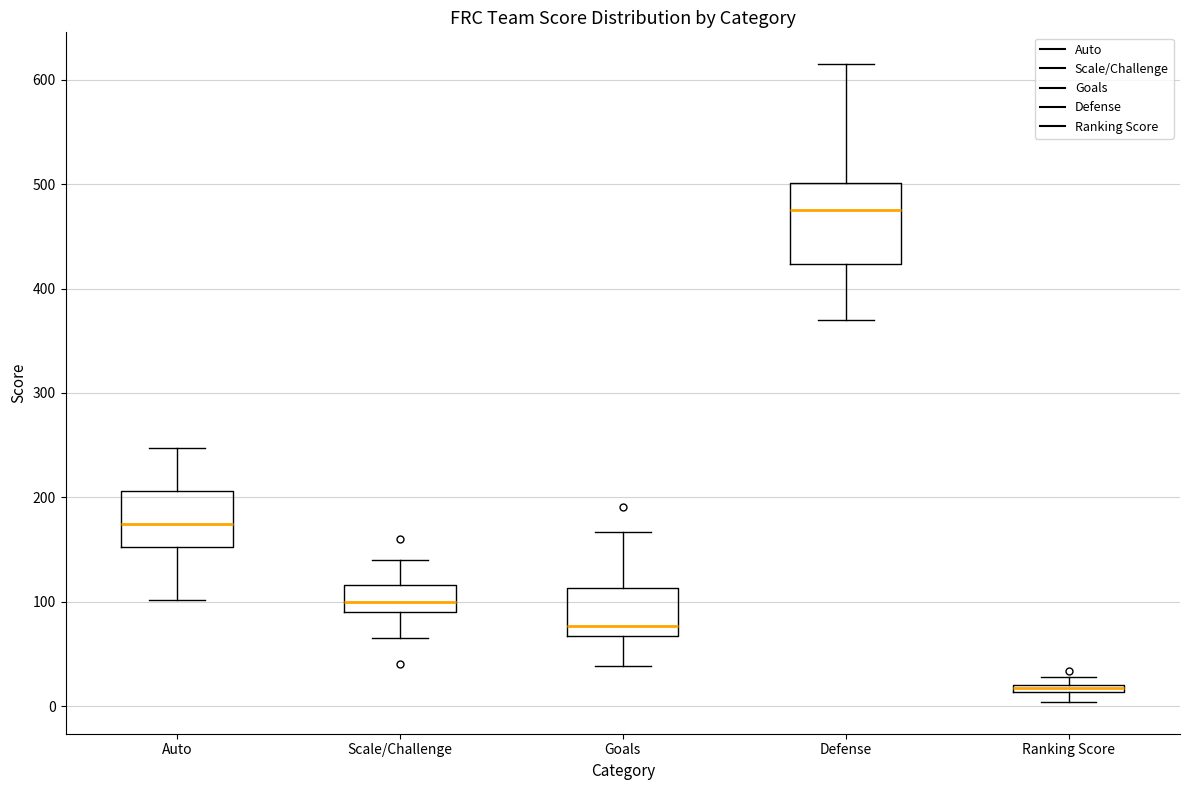

Where is the lower edge of the box for Goals on the y-axis? The values are not printed on the chart, so give them approximately, as read against the axis.

70